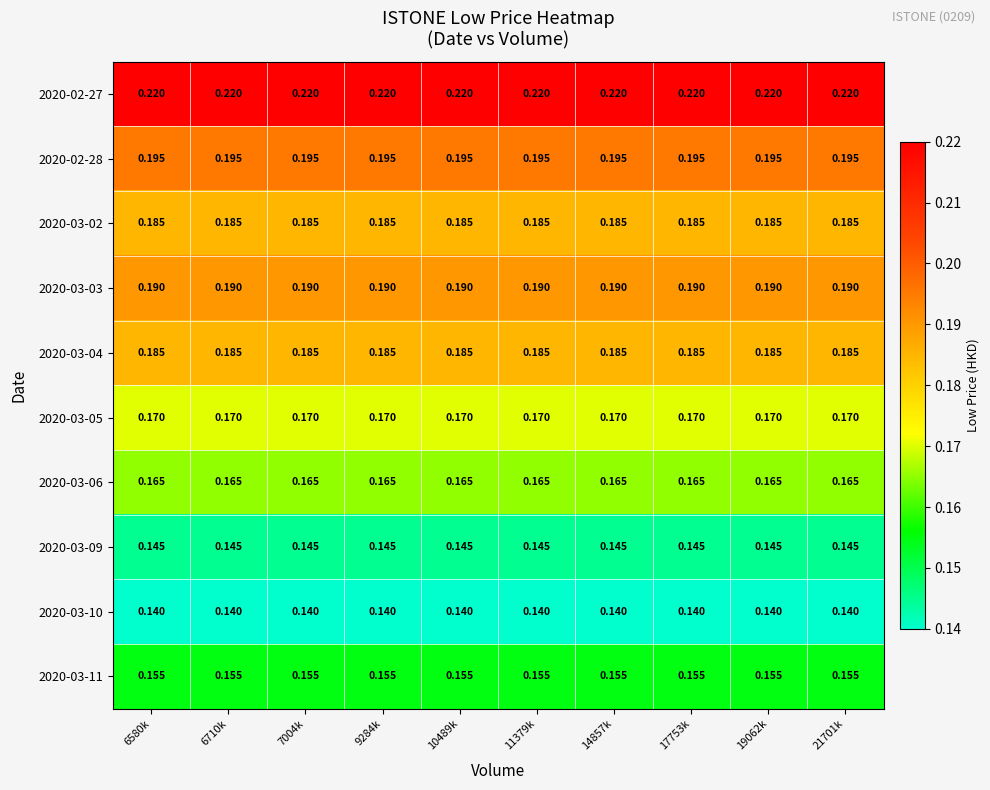

Is the value of 2020-03-11 at 9284k greater than the value of 2020-03-02 at 17753k?

No